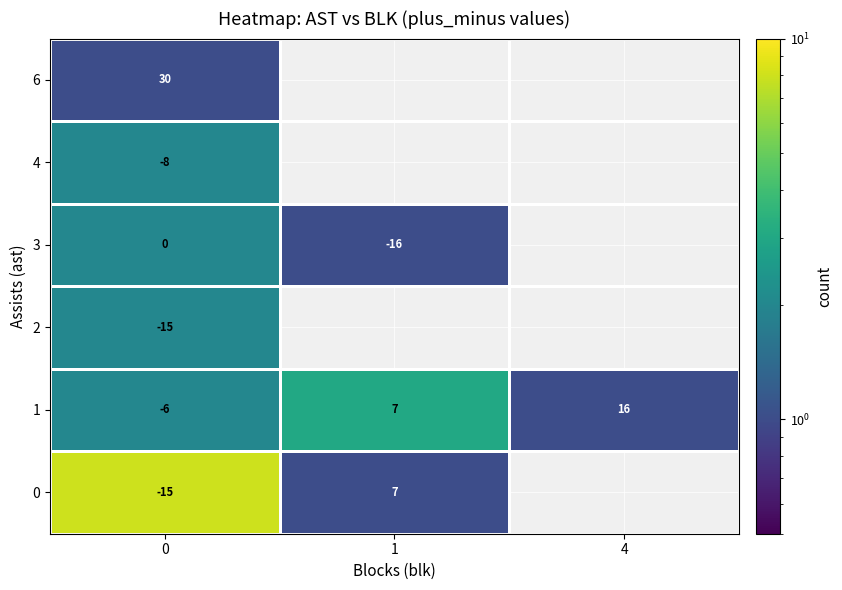

What is the spread (max minus min) of values at 0?

45